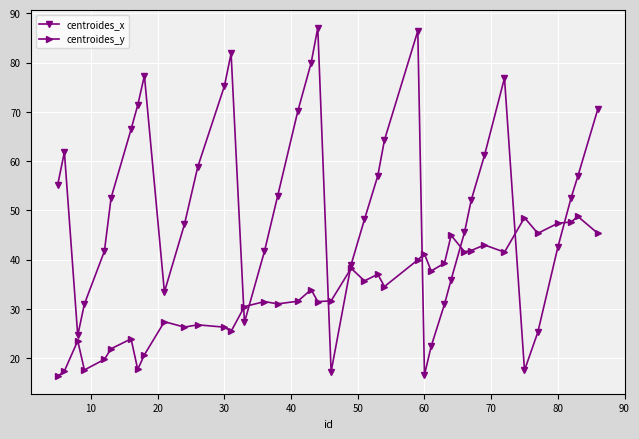

Which series has the largest total across all categories?

centroides_x